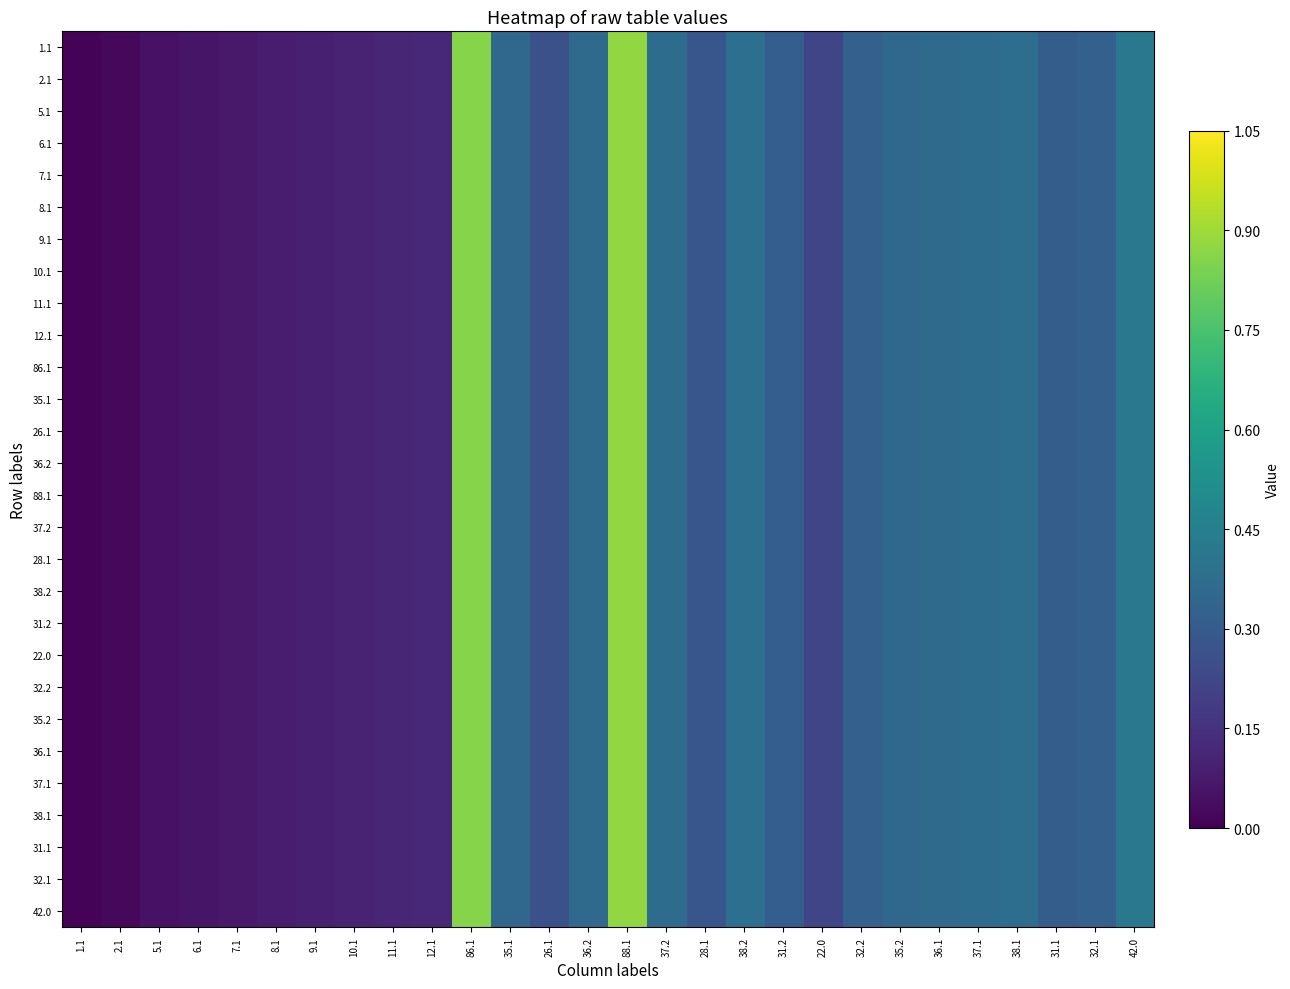

Which series changed the most between 6.1 and 38.1?

1.1